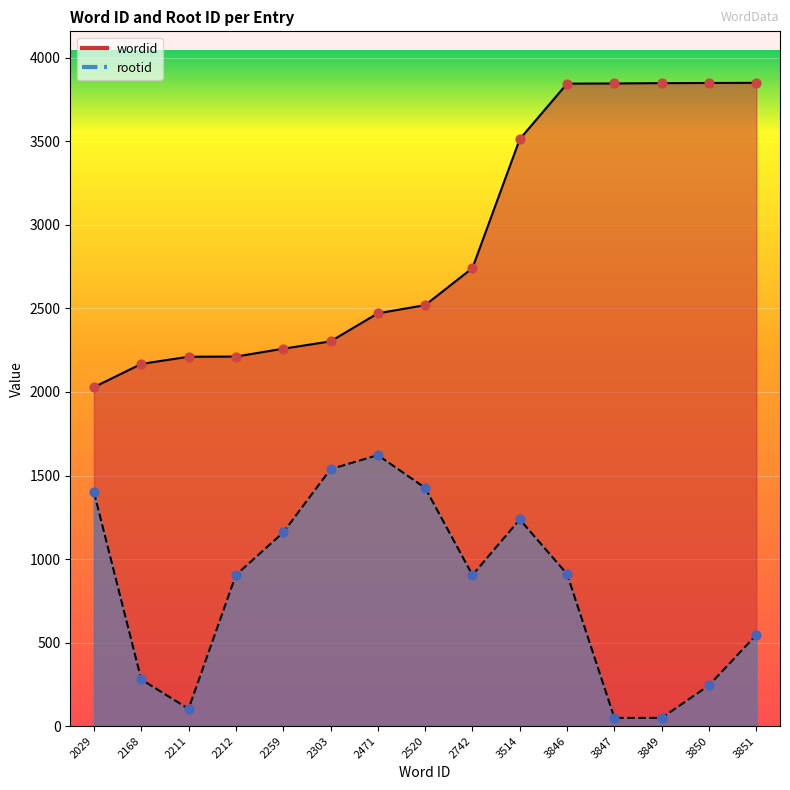

Is the value of rootid at 2520 greater than the value of wordid at 2520?

No